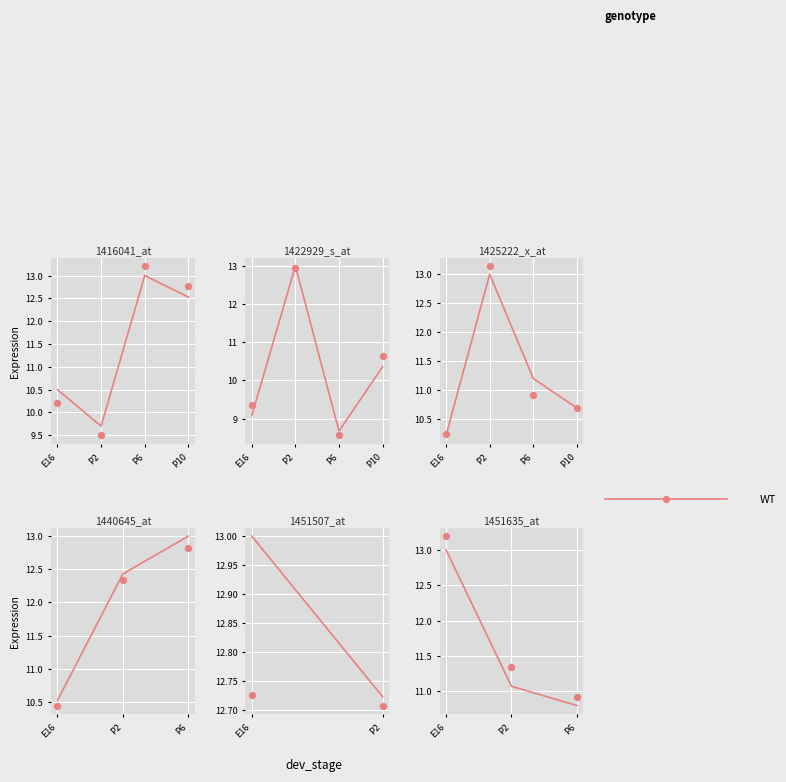

Which has a higher value, E16 or P6?

E16